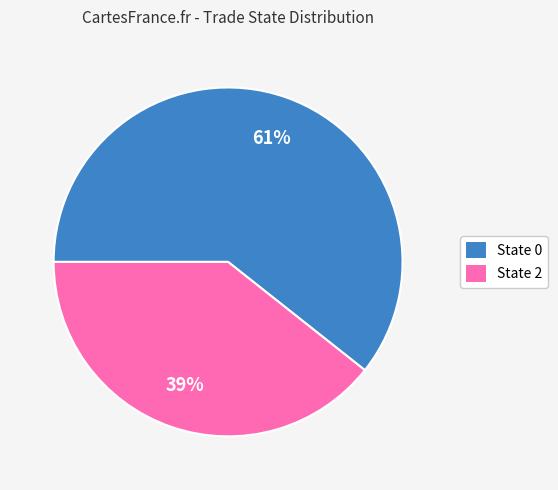

Is there any slice that represents more than half of the pie?

Yes